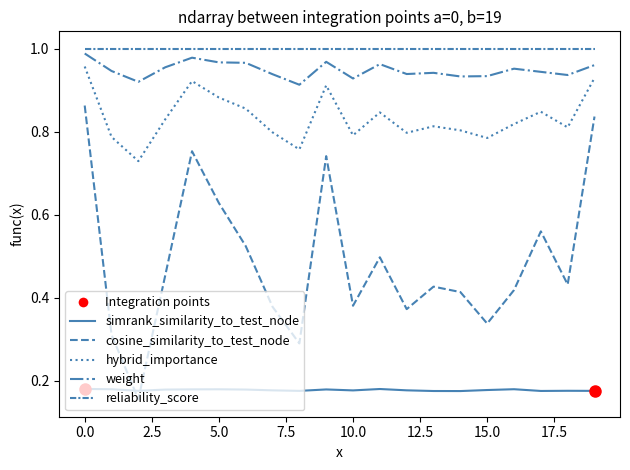

Does the chart display data point markers on the line(s)?

No